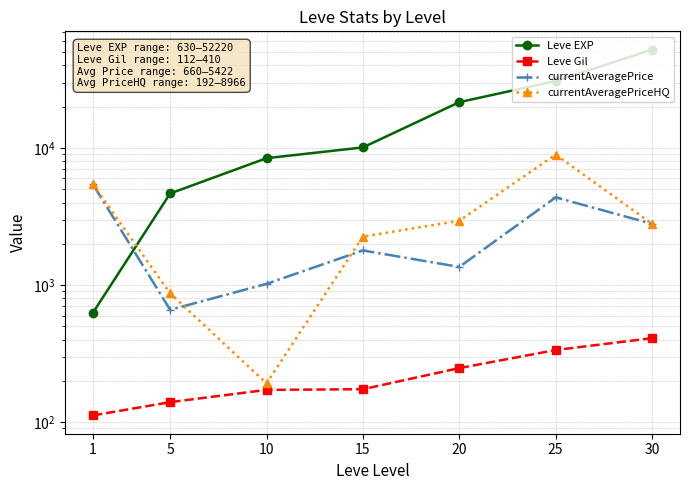

What is the difference between the second highest and minimum values in the currentAveragePriceHQ series?

5230.2